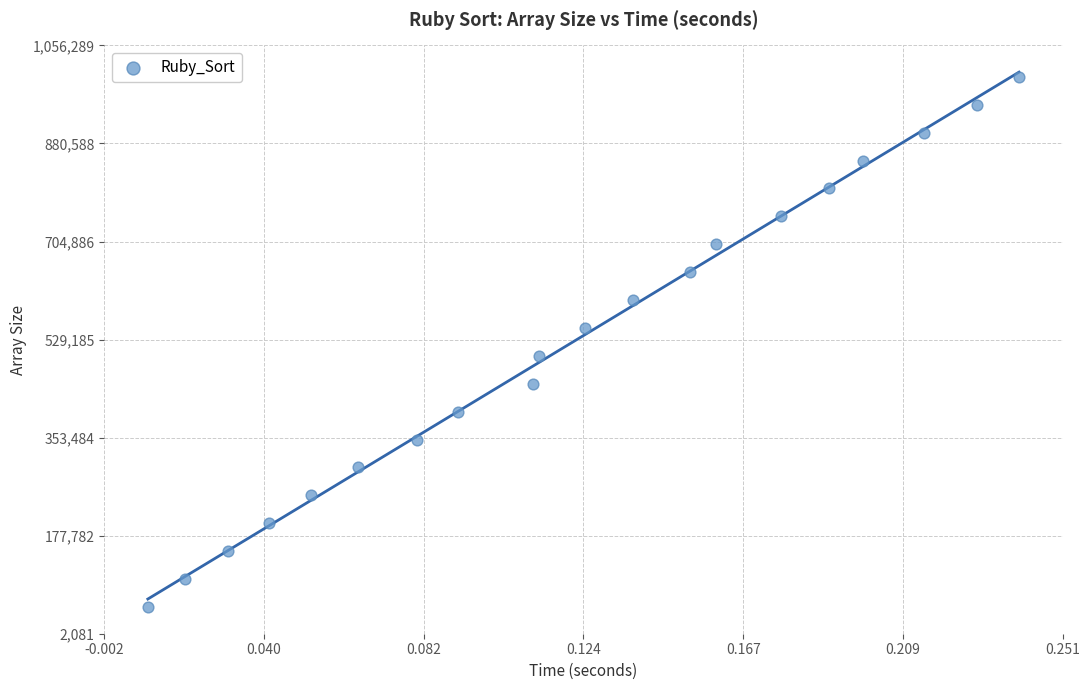

What is the range of Y values (max minus min)?

950000